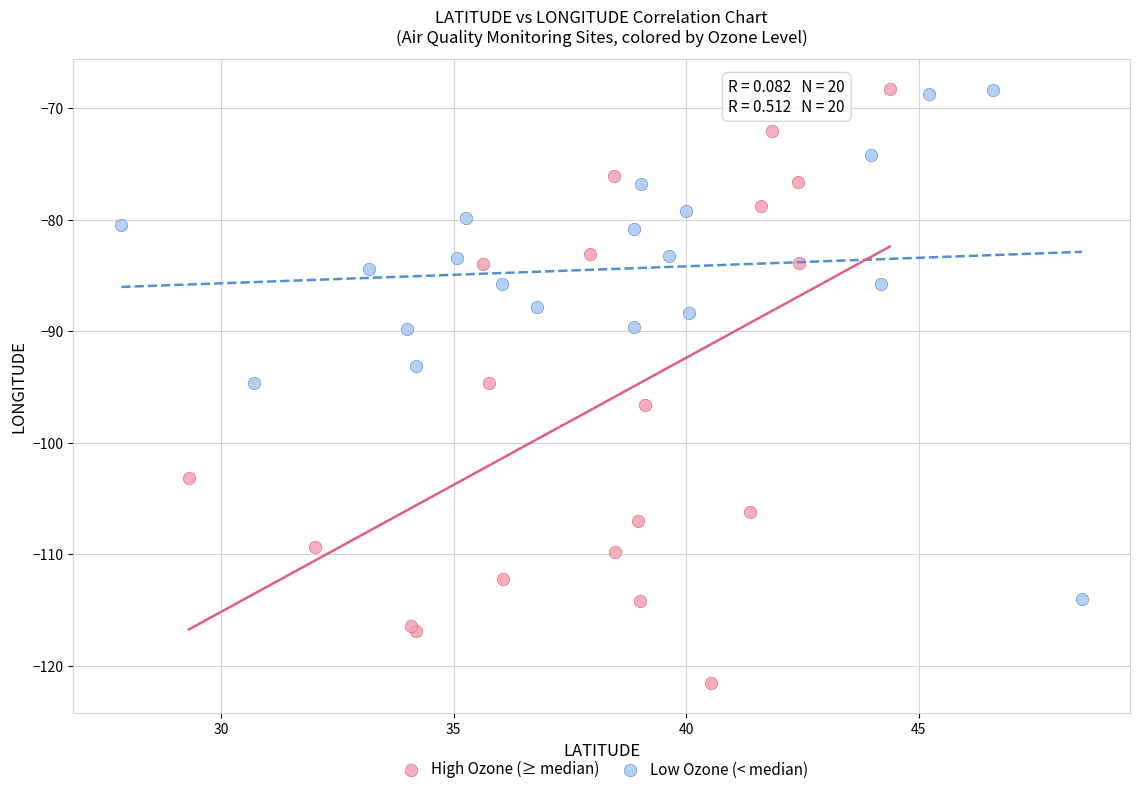

Which series has the largest Y range (max minus min)?

High Ozone (≥ median)